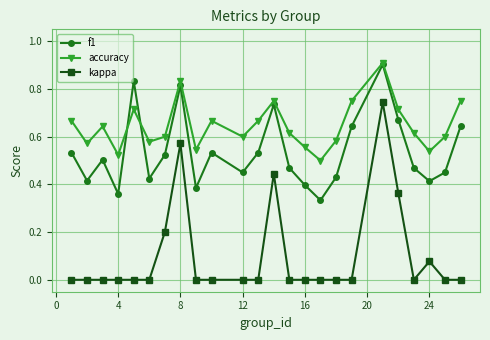

True or false: kappa and f1 intersect in this chart.

False